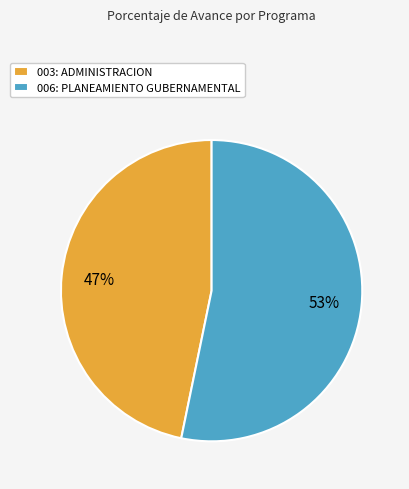

Rank the categories by value from lowest to highest.

003: ADMINISTRACION, 006: PLANEAMIENTO GUBERNAMENTAL